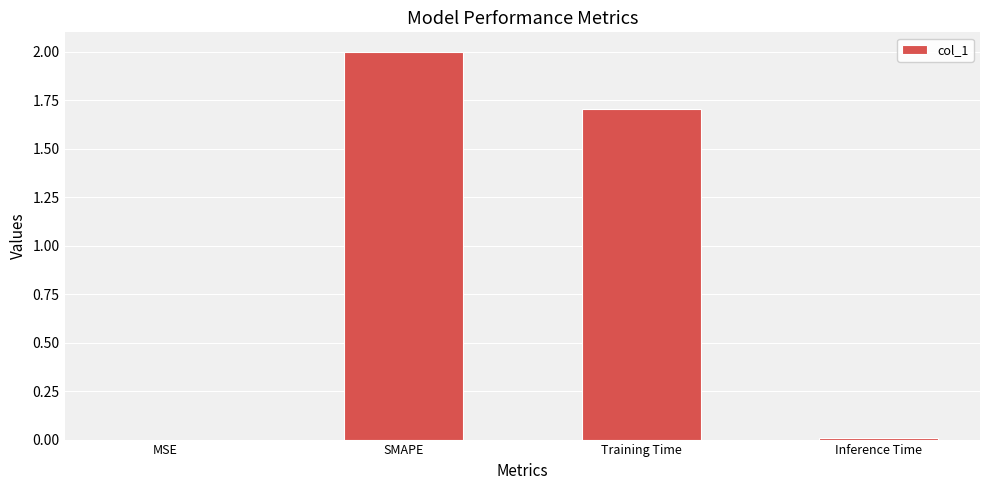

What is the sum of all values?

3.7